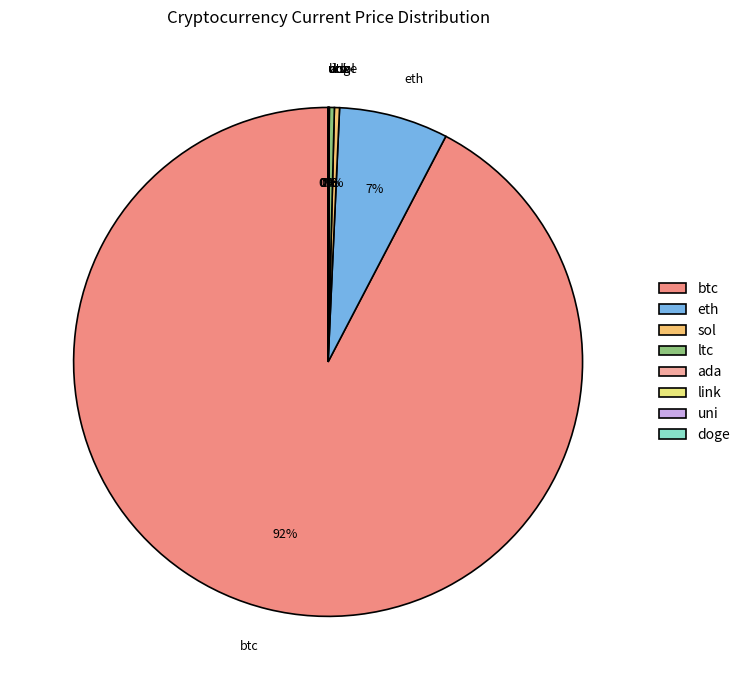

Between eth and ltc, which is larger?

eth